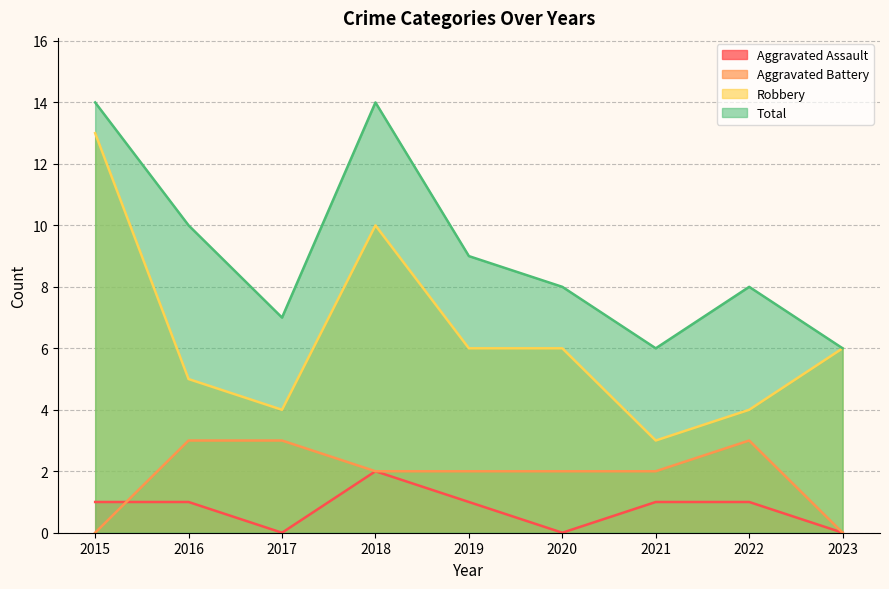

True or false: Total and Robbery intersect in this chart.

False